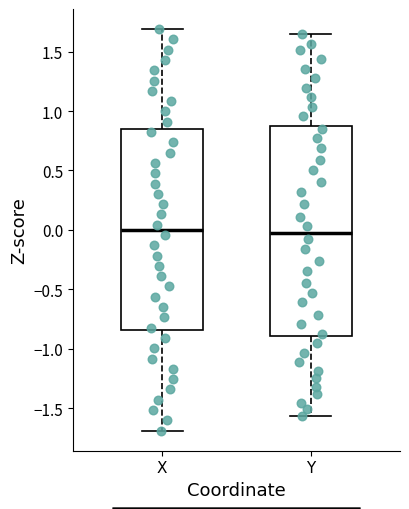

Comparing the boxes themselves (not the whiskers), which one is the tallest?

Y